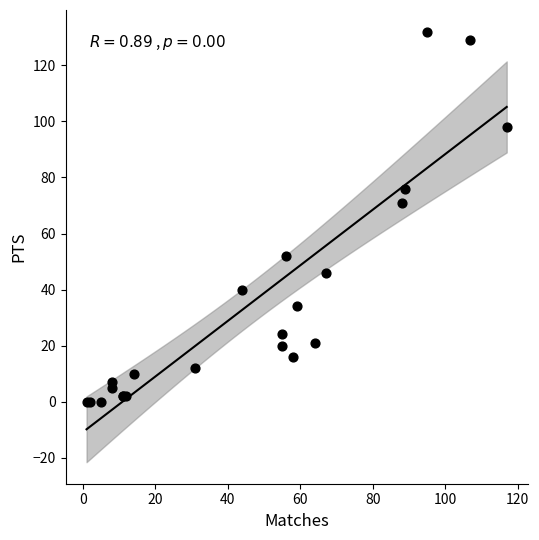

What Y value in the scatter plot is closest to 66?

71